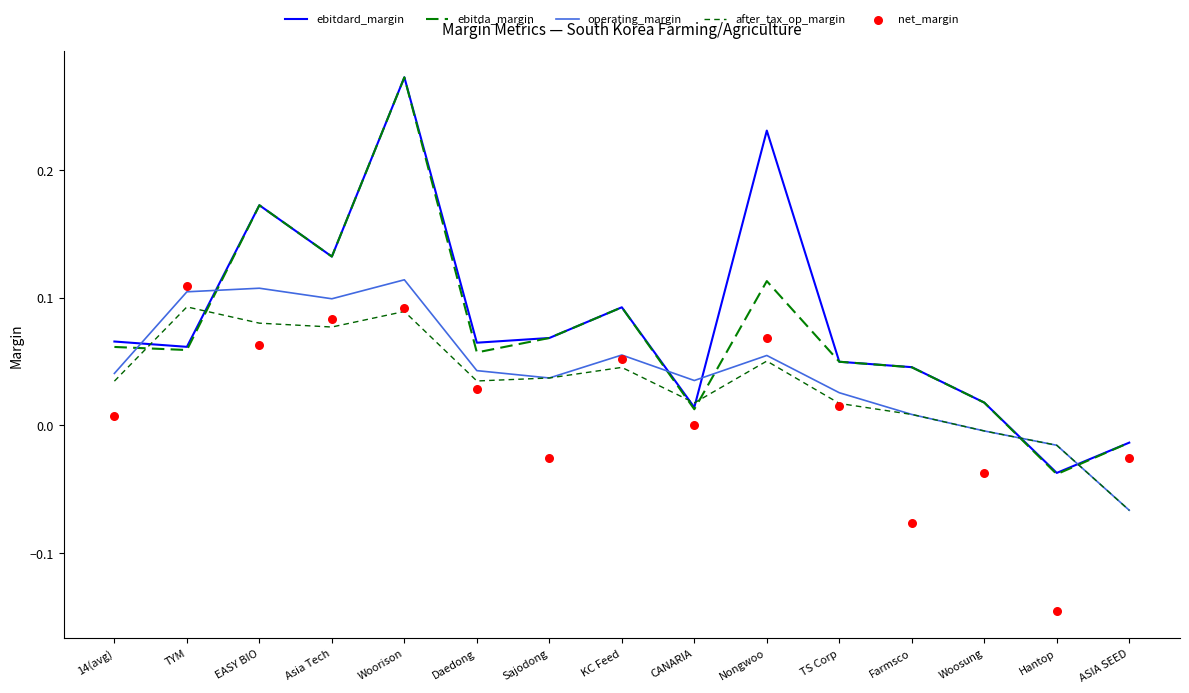

What are all the series names shown in the legend?

ebitdard_margin, ebitda_margin, operating_margin, after_tax_op_margin, net_margin